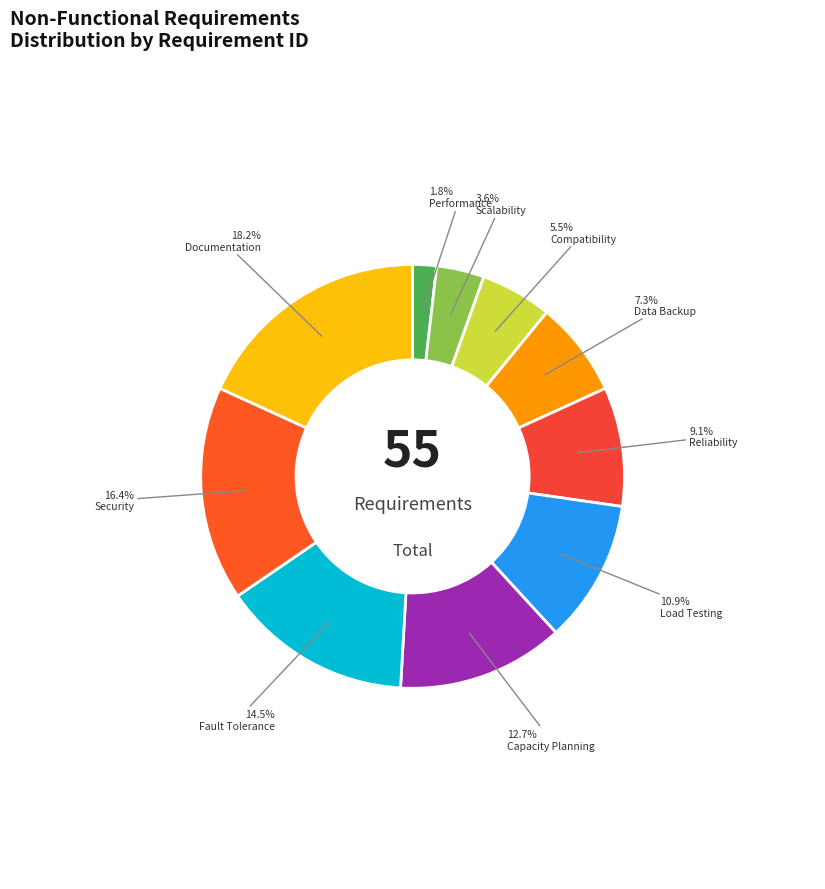

What is the smallest slice in the pie chart?

Performance